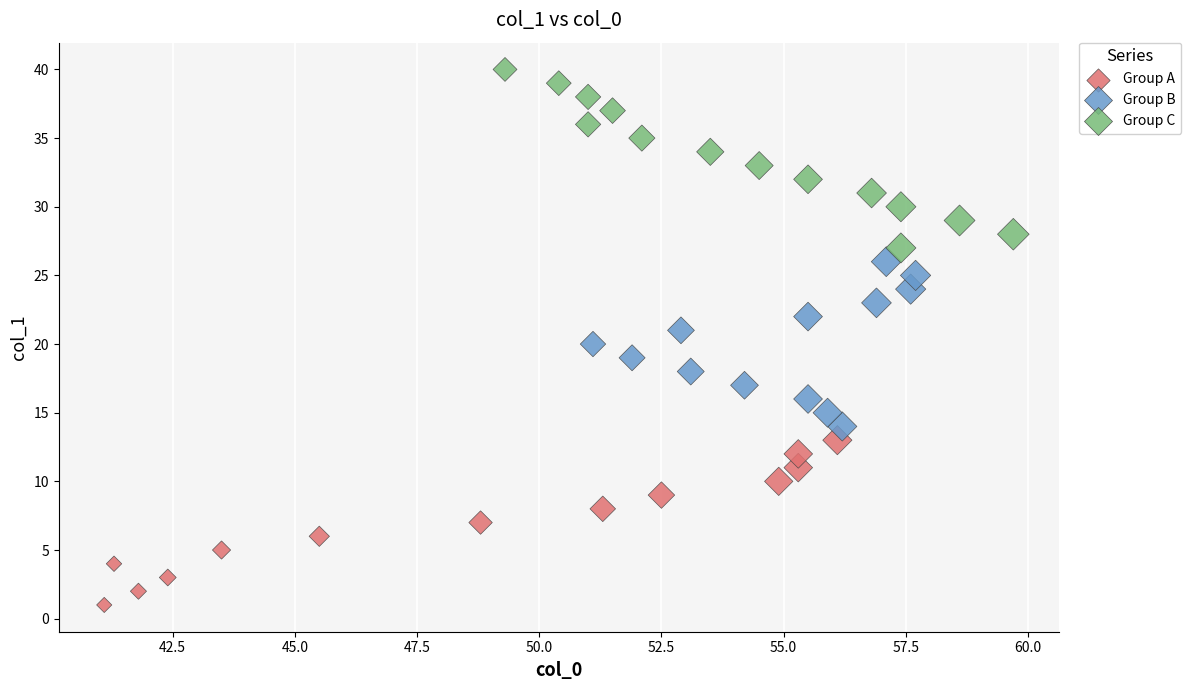

What are all the series names shown in the legend?

Group A, Group B, Group C